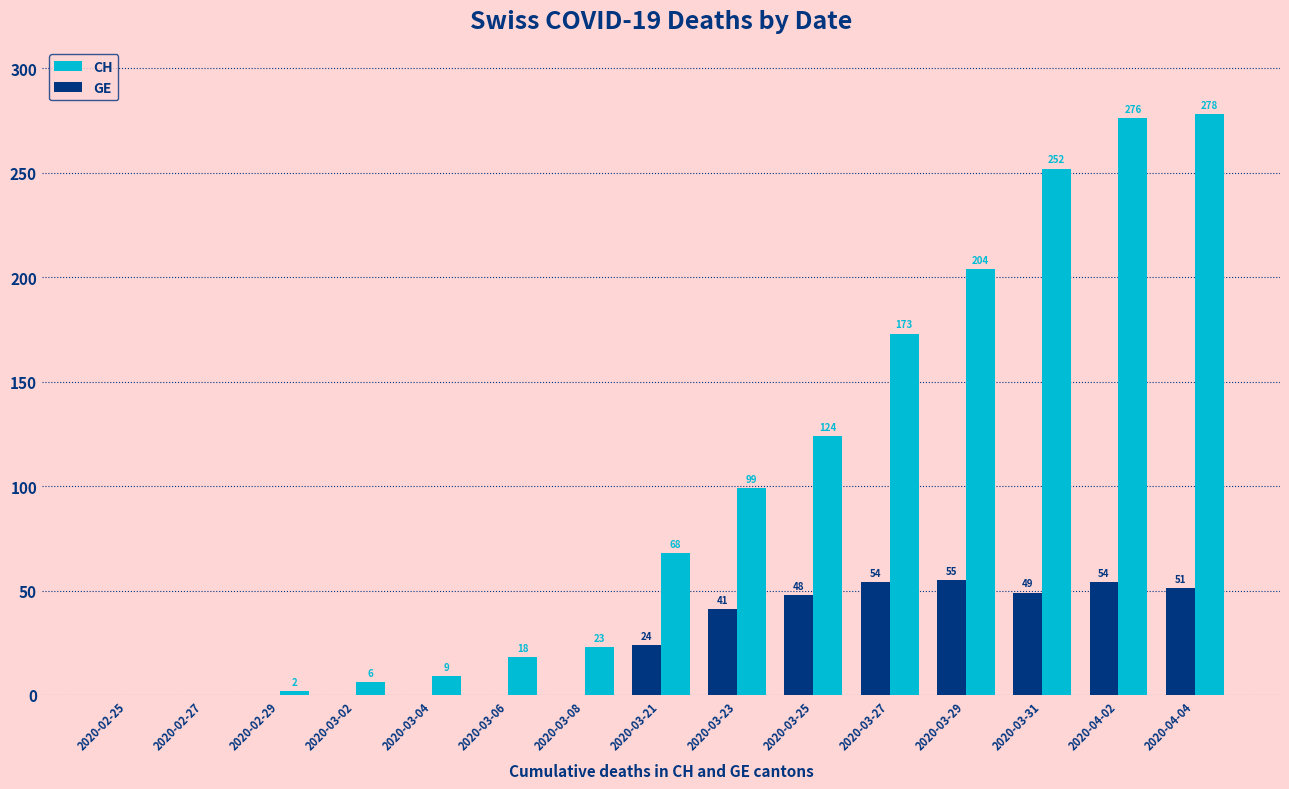

What is the sum of all GE values?

376